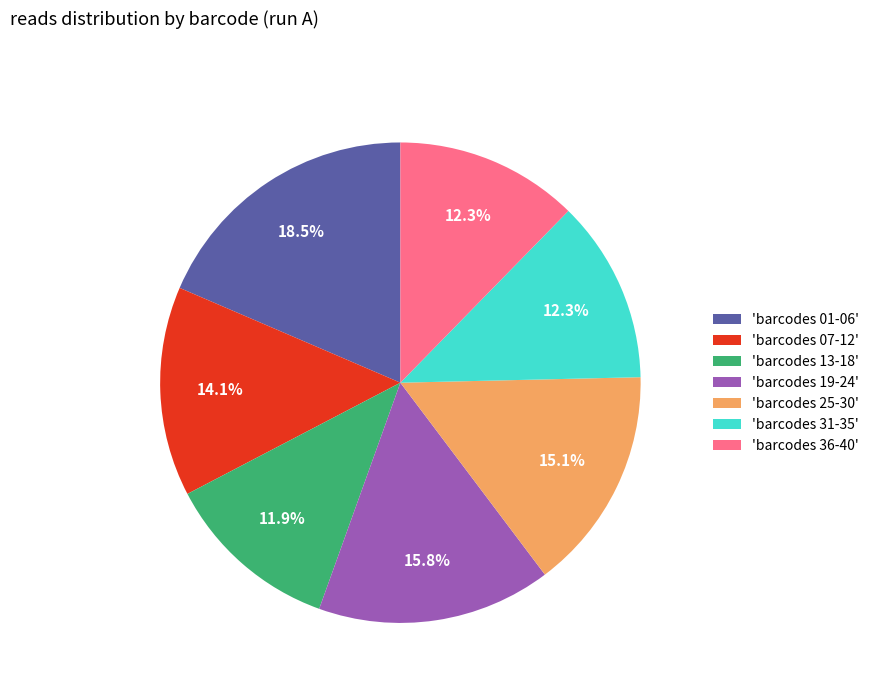

What percentage is NOT represented by 'barcodes 31-35'?

87.7%